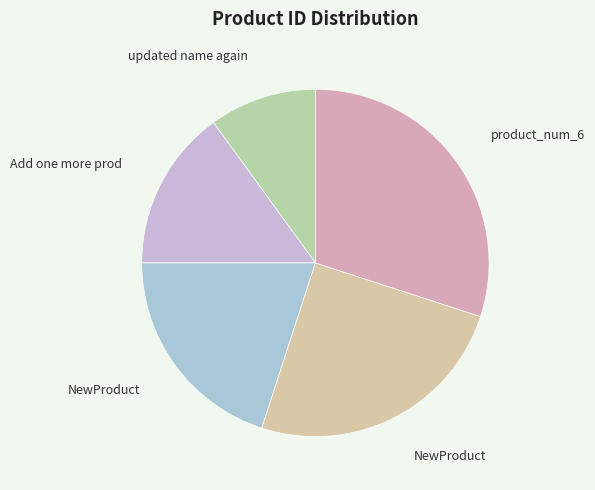

What is the smallest slice in the pie chart?

updated name again